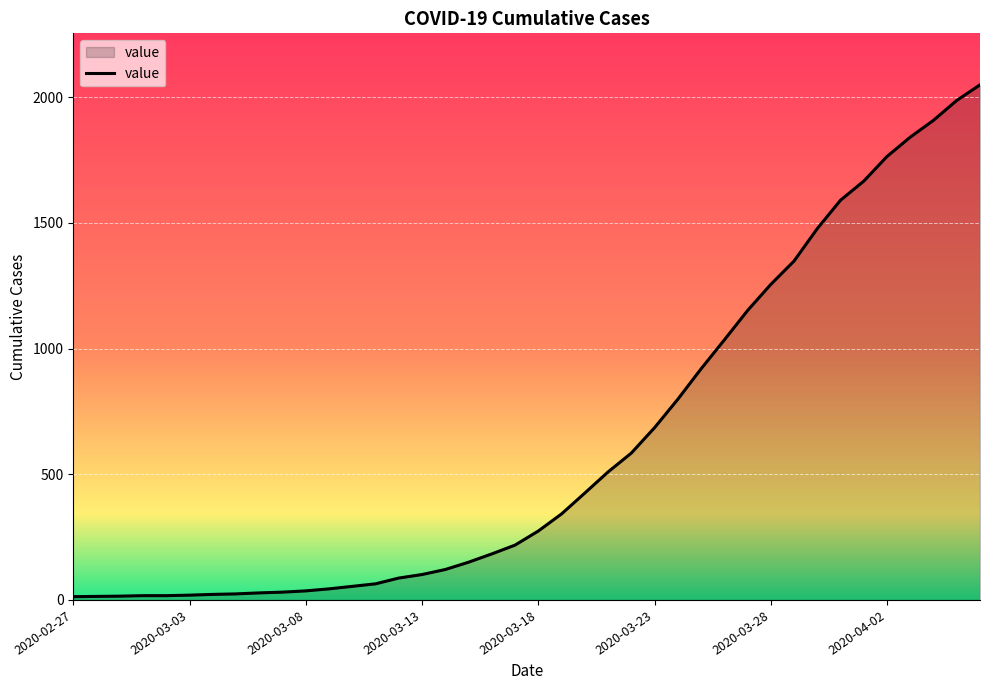

What is the greatest value displayed?

2049